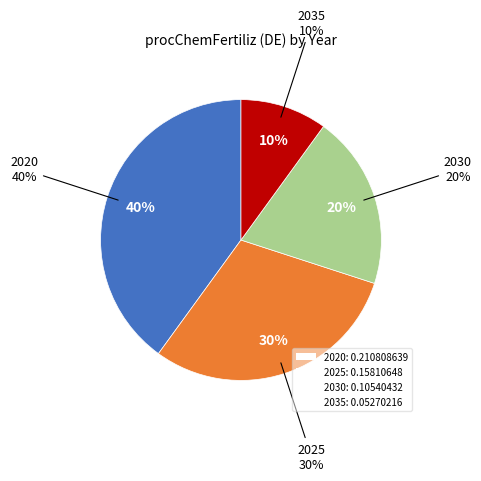

True or false: 2020 accounts for 40% of the total.

True